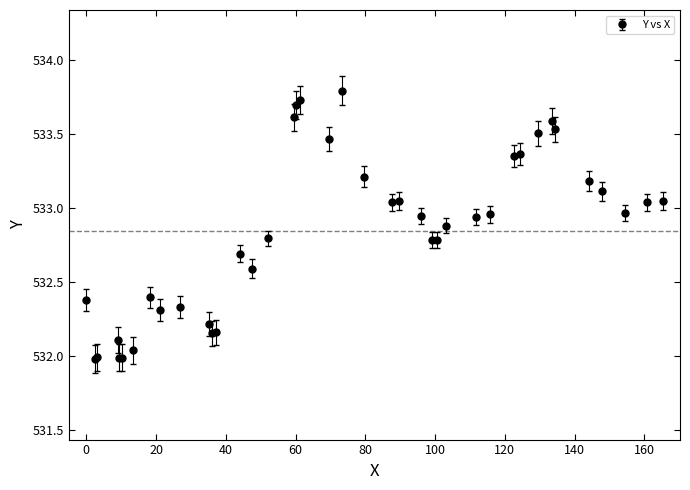

True or false: the data has more than 0 interior local peaks.

True